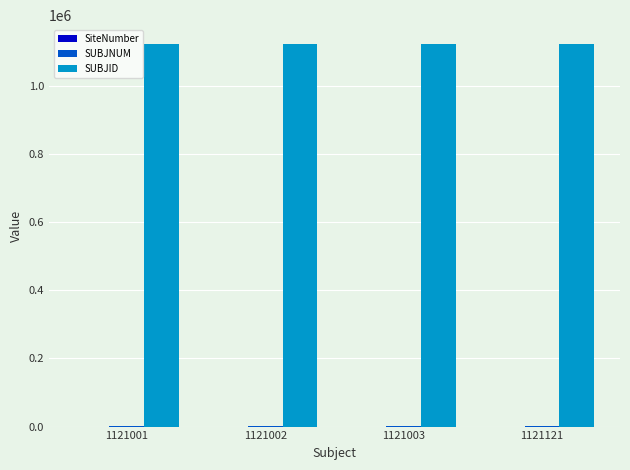

How many series are shown in this chart?

3